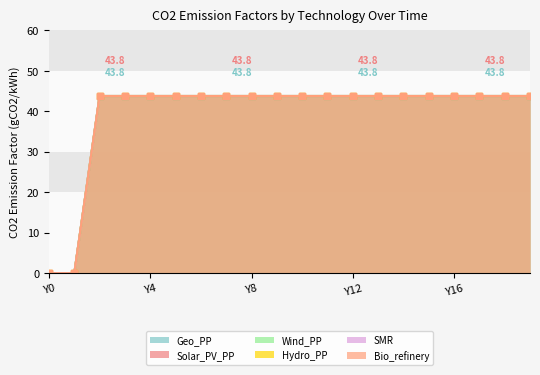

How many values in the Wind_PP series exceed 43?

18